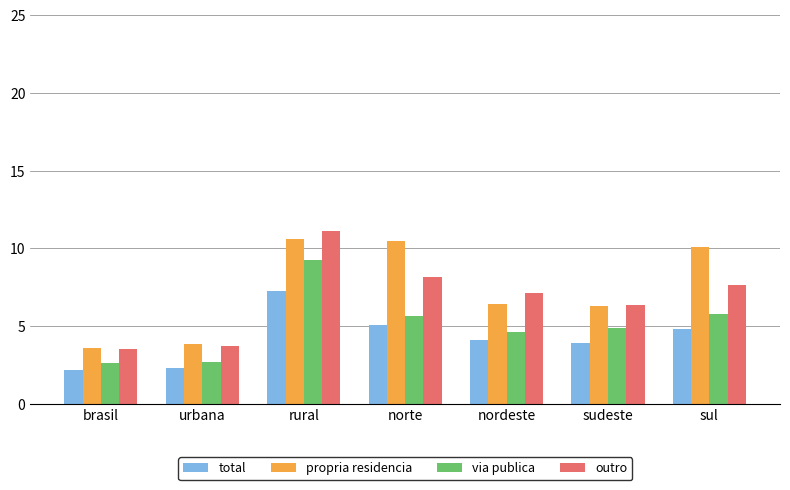

What are all the series names shown in the legend?

total, propria residencia, via publica, outro